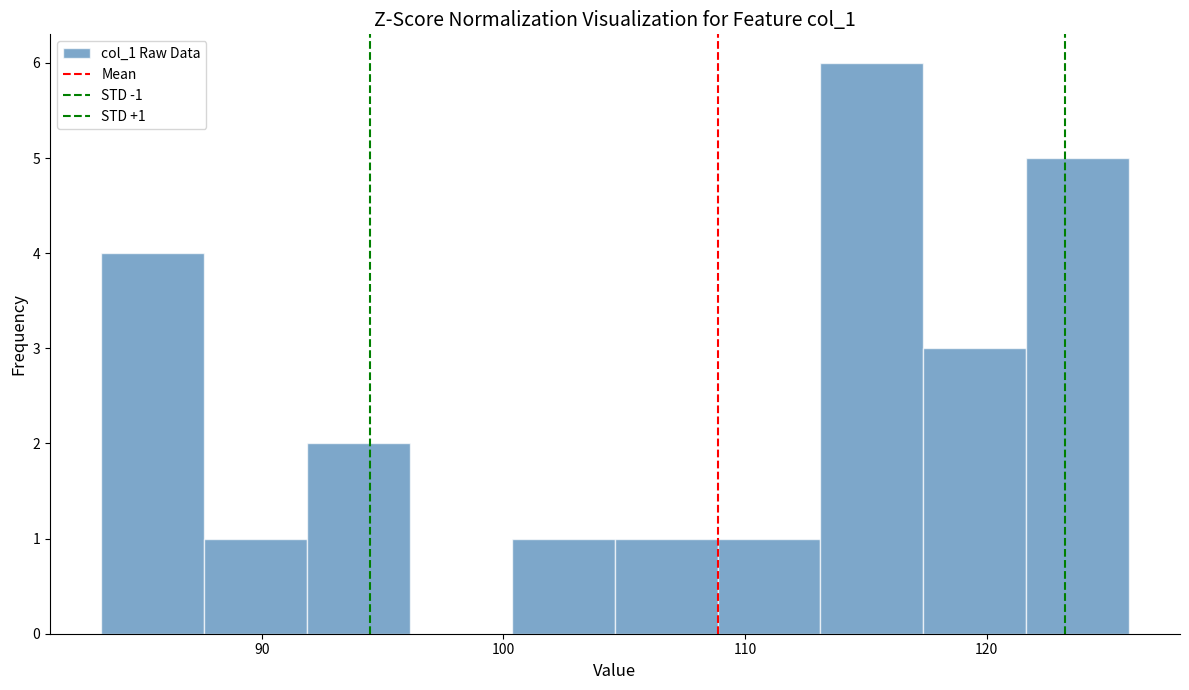

Over which range of the x-axis is the bar tallest?

113 to 117